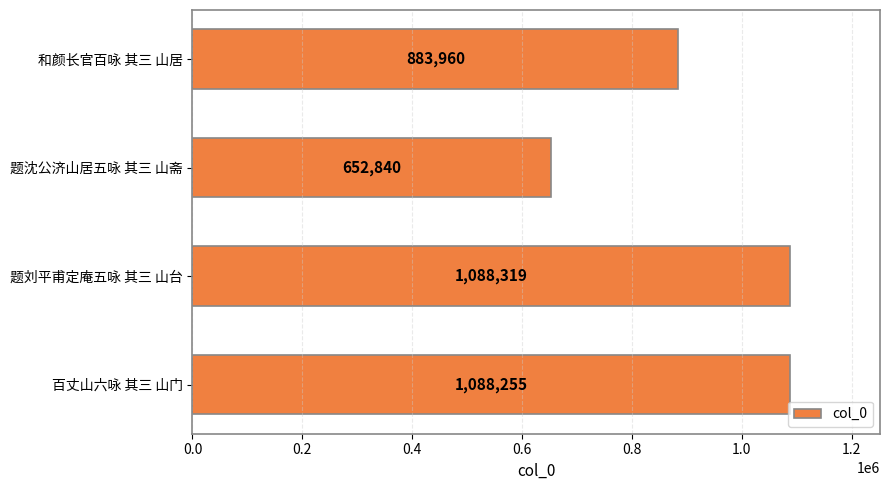

List the labels in order of value, smallest first.

题沈公济山居五咏 其三 山斋, 和颜长官百咏 其三 山居, 百丈山六咏 其三 山门, 题刘平甫定庵五咏 其三 山台